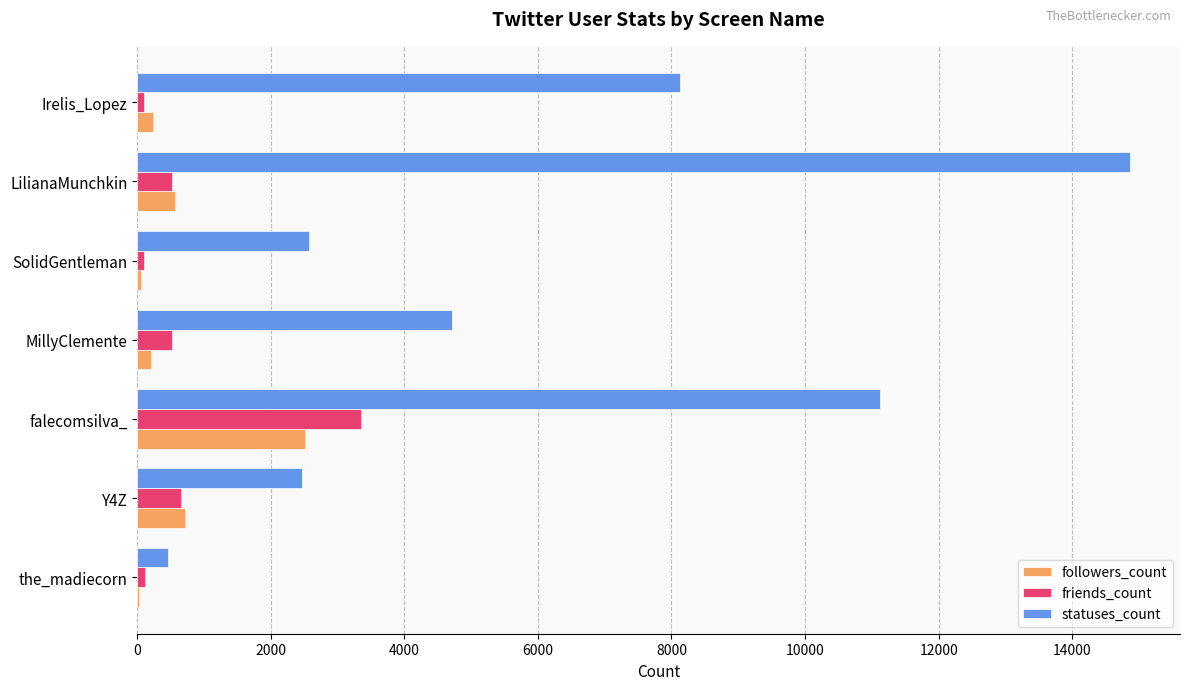

At which label does friends_count reach its peak?

falecomsilva_